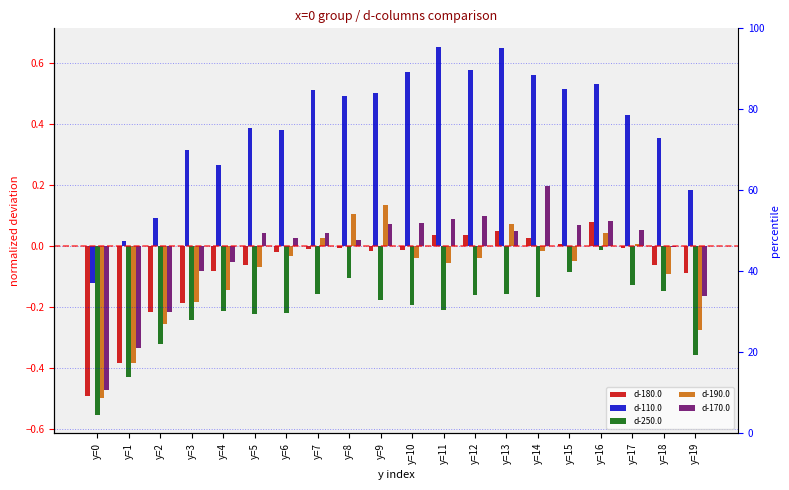

Which series has the largest total across all categories?

d-110.0